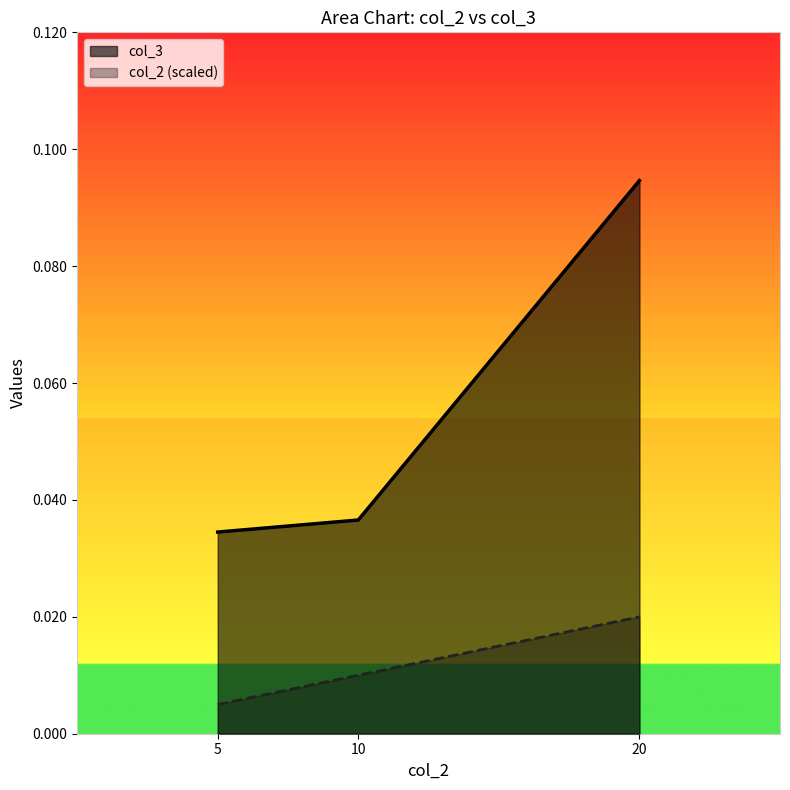

List the series in order of their overall mean, lowest first.

col_2 (scaled), col_3